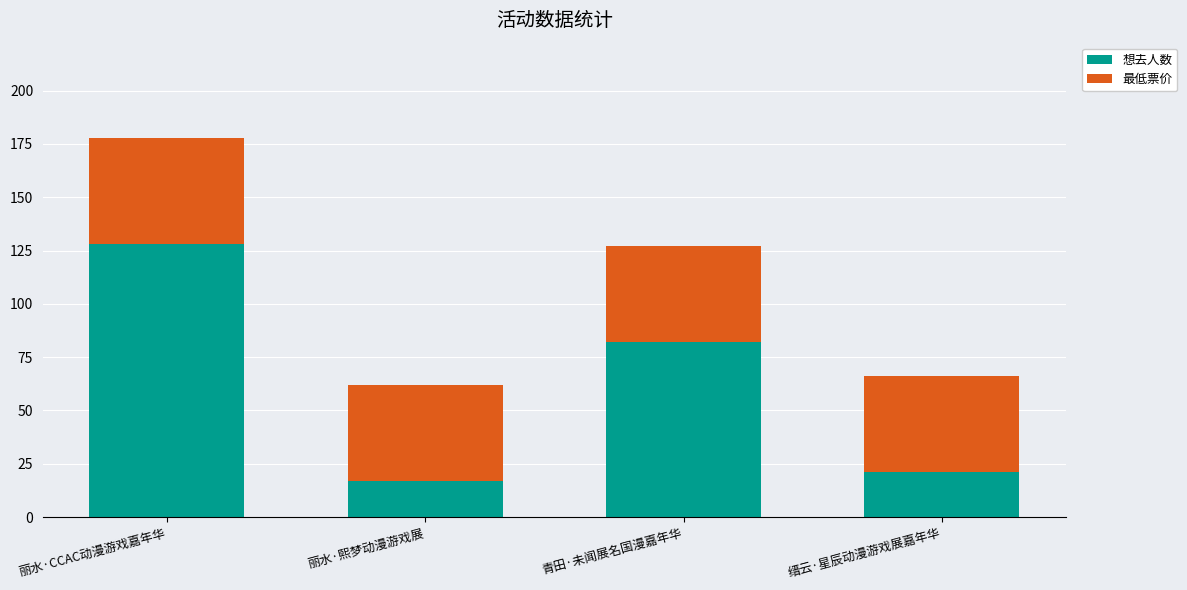

What are all the series names shown in the legend?

想去人数, 最低票价